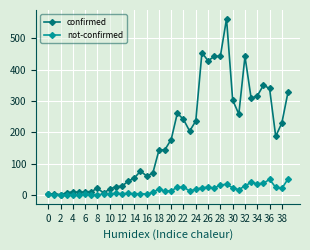

Which series has the largest total across all categories?

confirmed